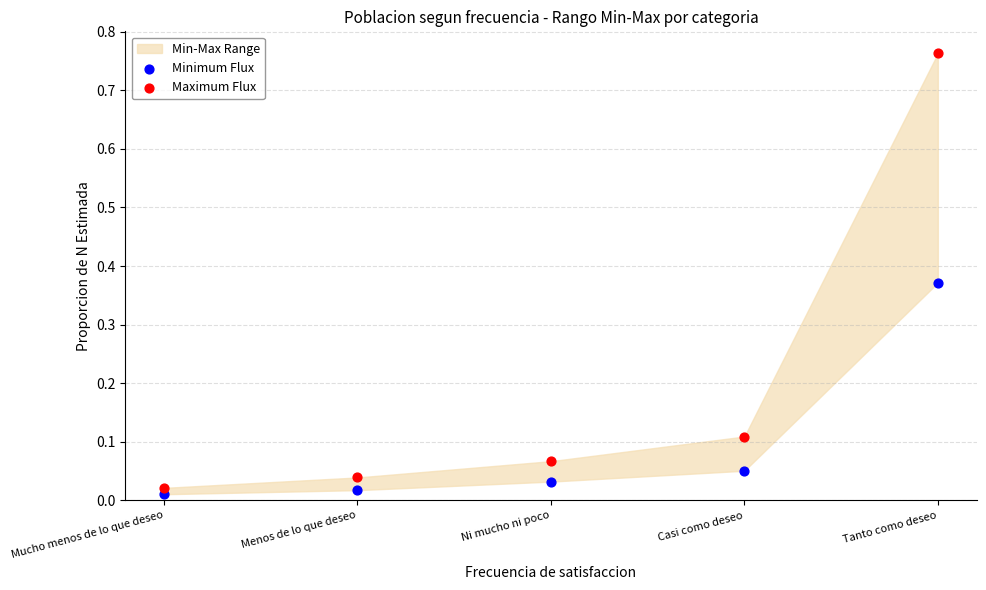

Which series reaches the minimum Y coordinate?

Minimum Flux